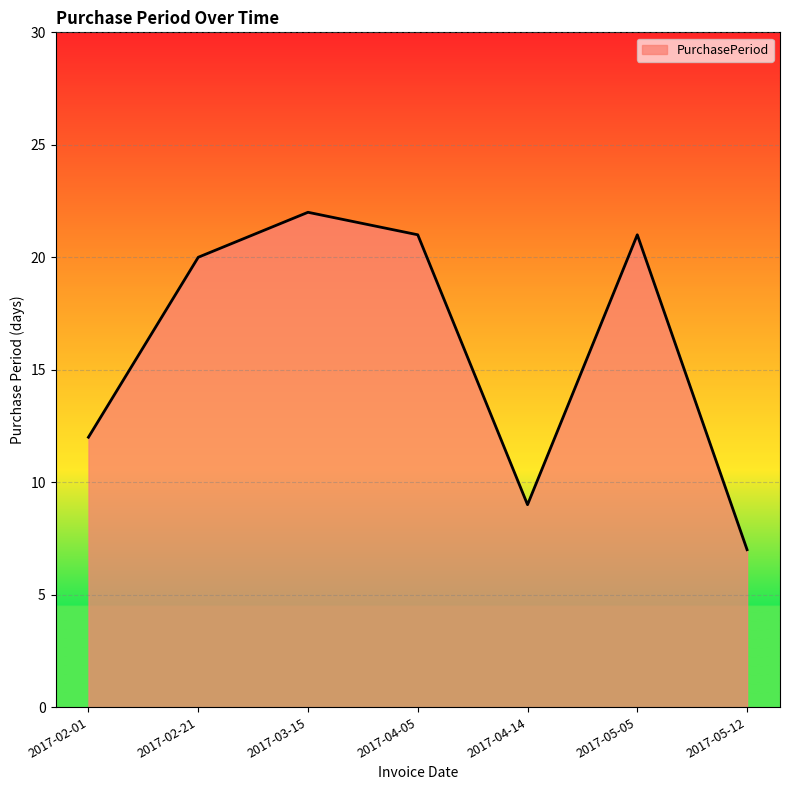

The value at 2017-04-05 is 21. True or false?

True